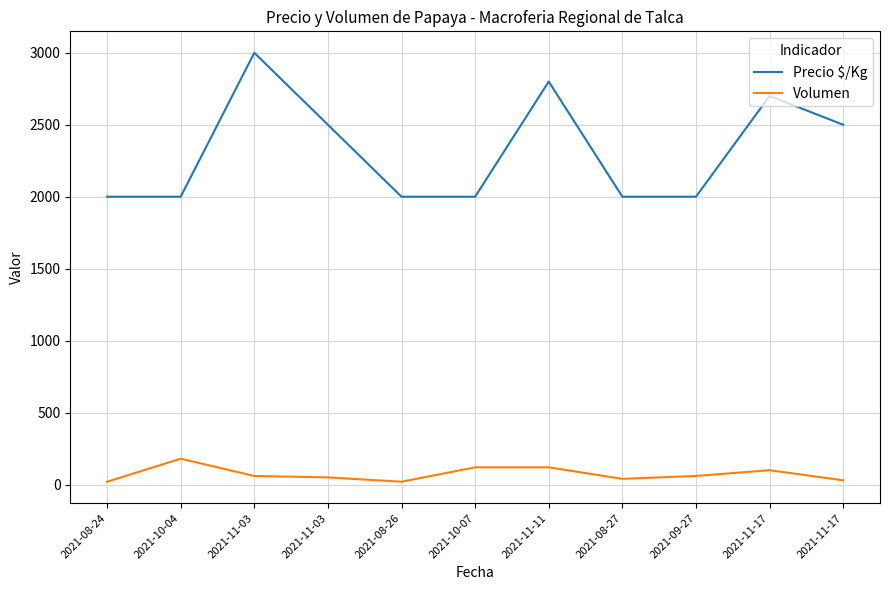

At which category does Volumen reach its first local peak?

2021-10-04